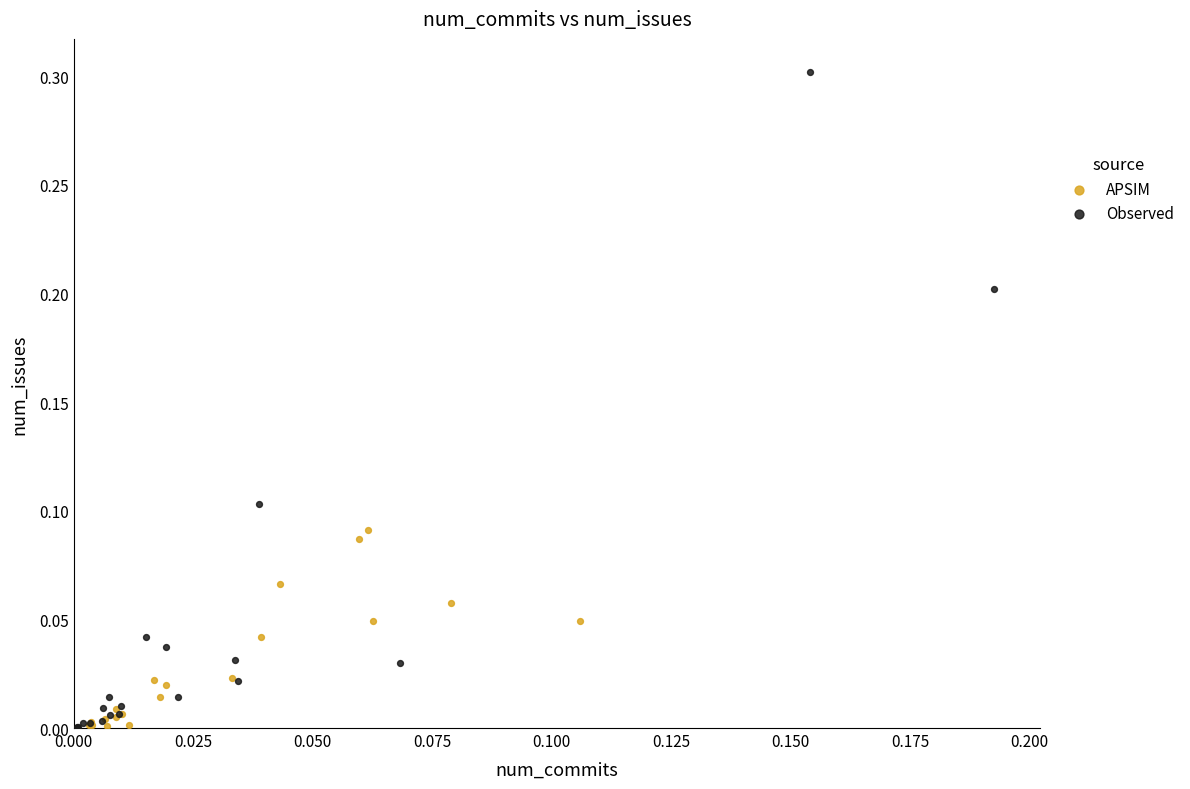

Which series has the largest Y range (max minus min)?

Observed